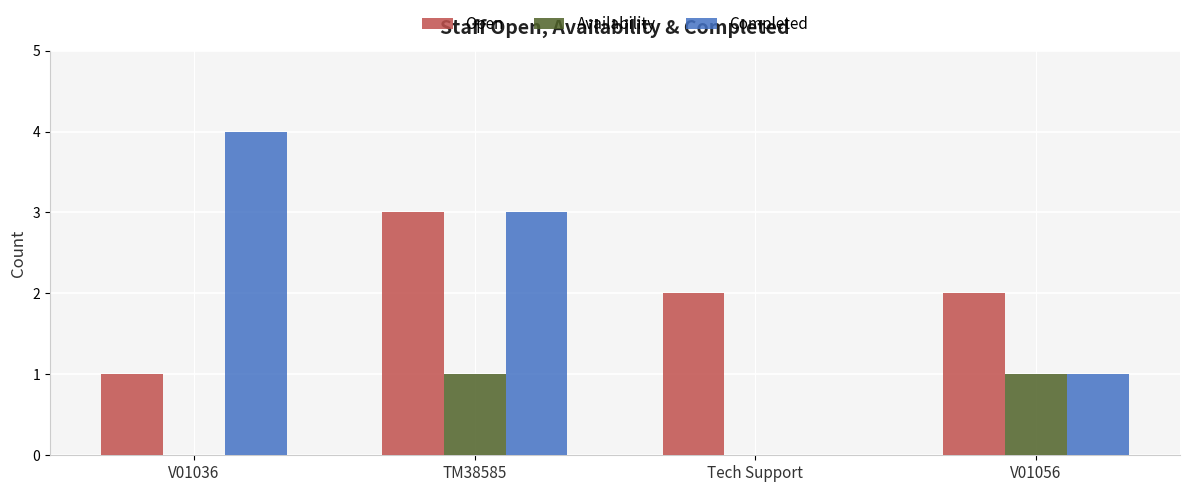

Is it true that Open equals 1 at V01036?

True